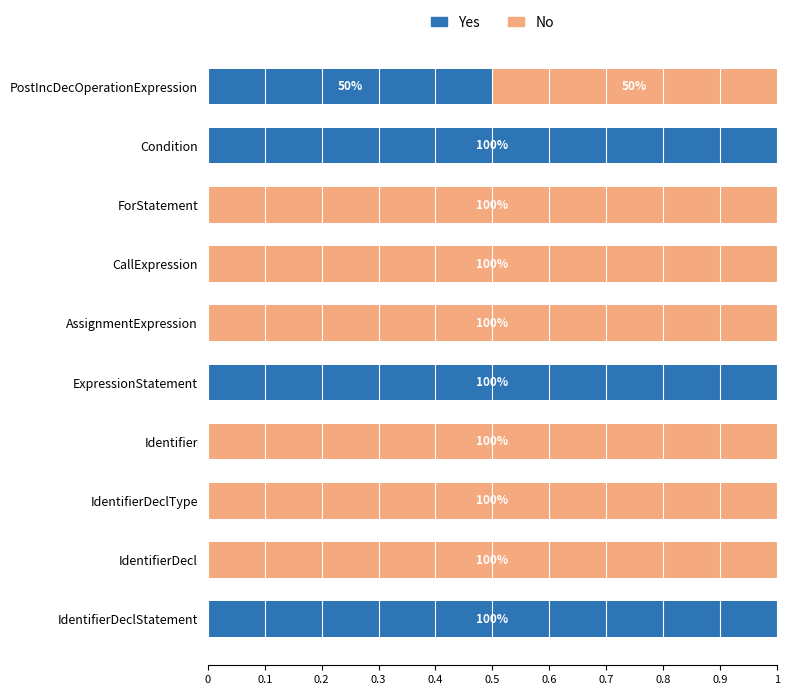

What are all the series names shown in the legend?

Yes, No